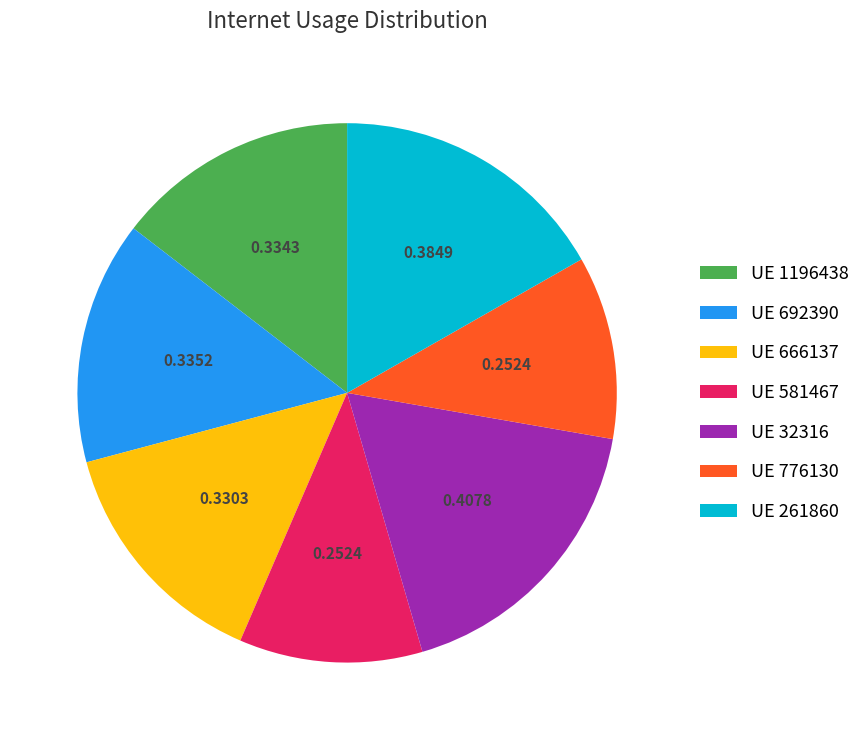

What is the largest slice in the pie chart?

UE 32316